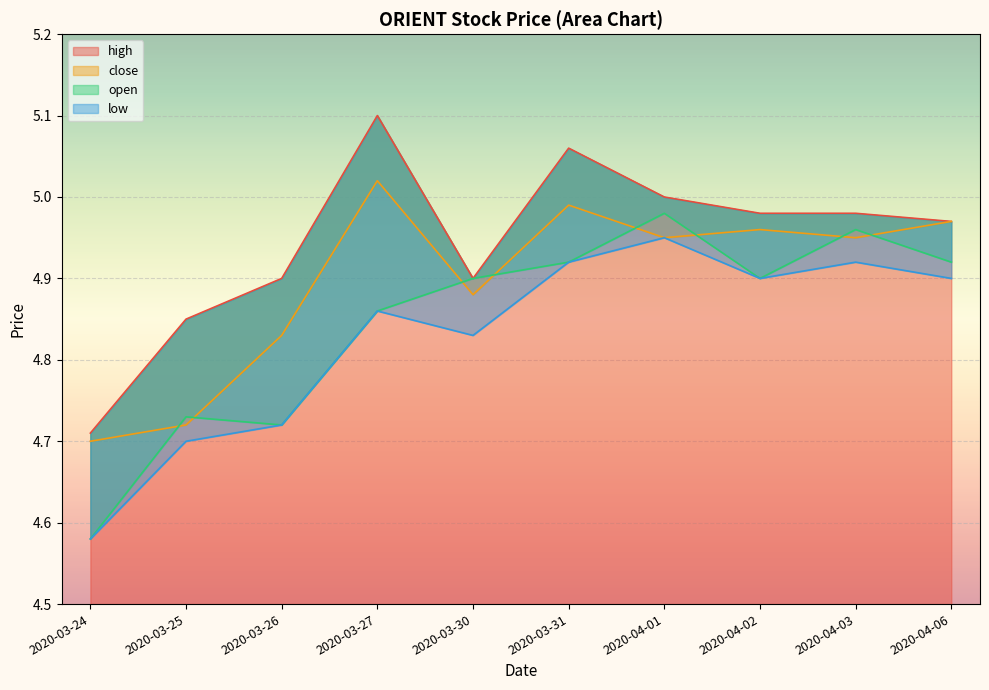

What is the highest value of the low series?

5.0